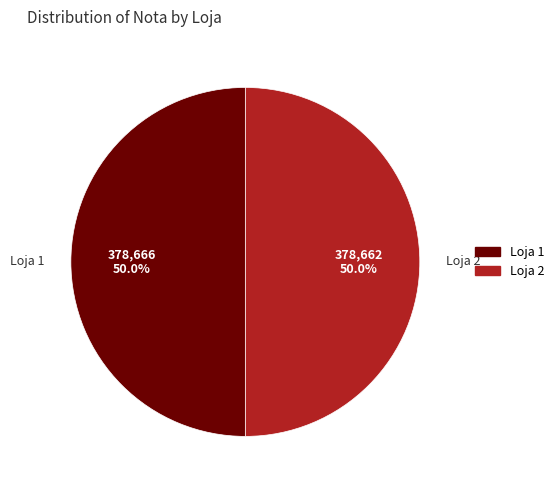

Do Loja 2 and Loja 1 together represent more than half of the pie?

Yes